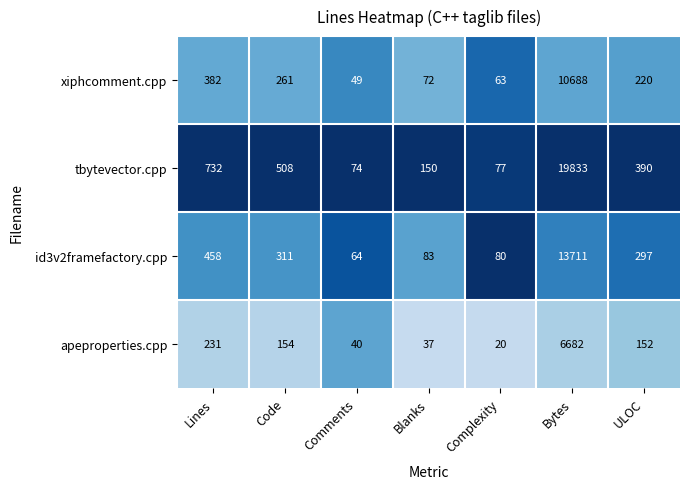

How many series are shown in this chart?

4